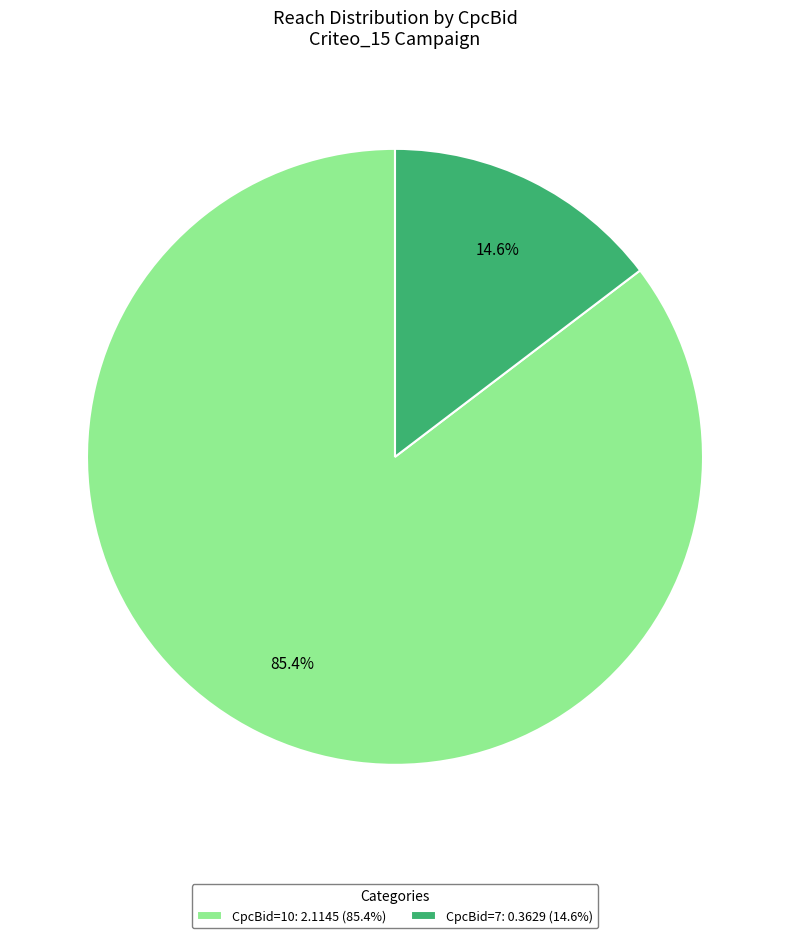

What is the smallest slice in the pie chart?

CpcBid=7: 0.3629 (14.6%)